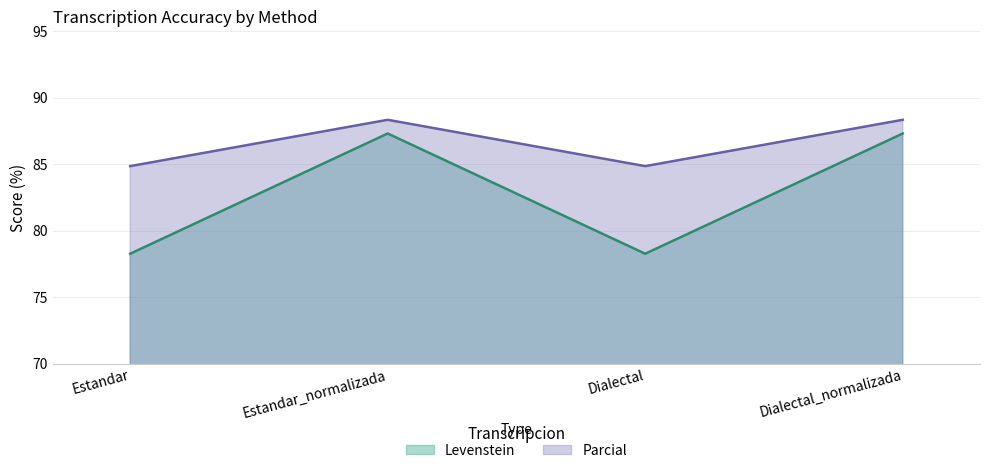

Reading left to right, what are all the values shown in this chart?

Levenstein: 78.3	87.3	78.3	87.3
Parcial: 84.8	88.3	84.8	88.3